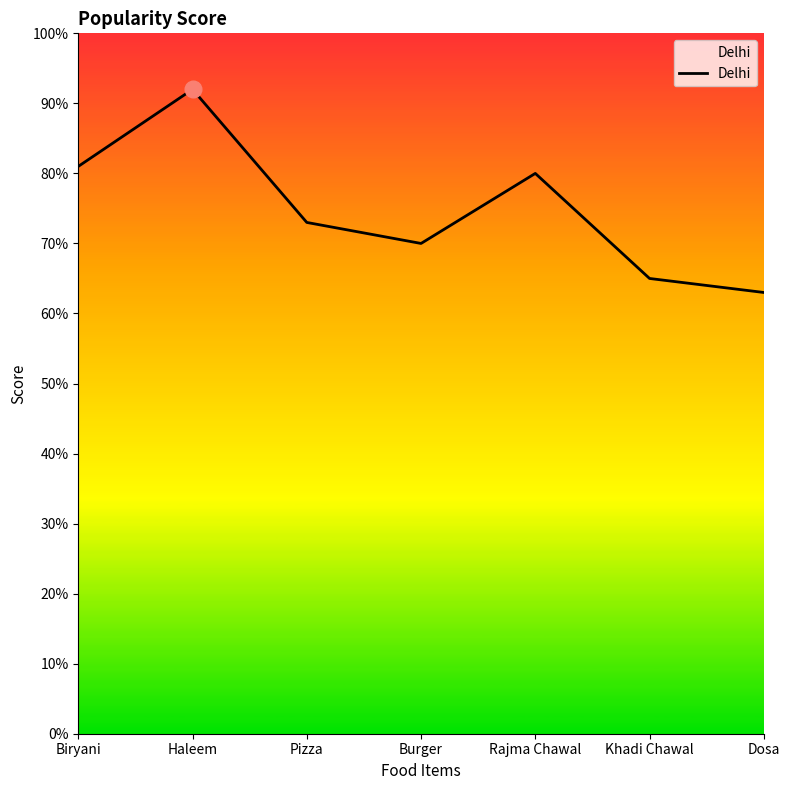

At which category does the data reach its first local peak?

Haleem